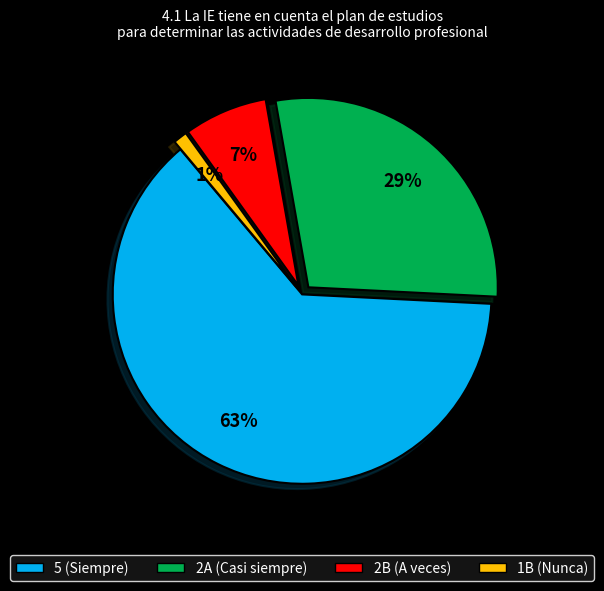

To the nearest percent, what is the difference between the largest and smallest slice percentages?

62%